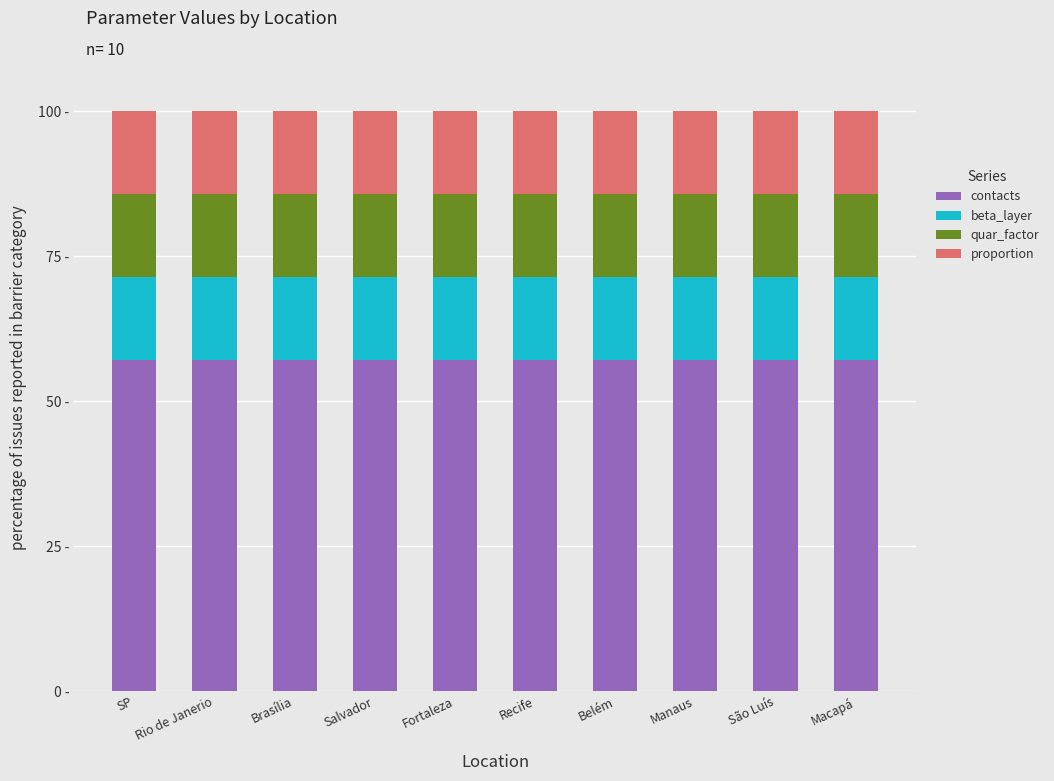

What are all the series names shown in the legend?

contacts, beta_layer, quar_factor, proportion